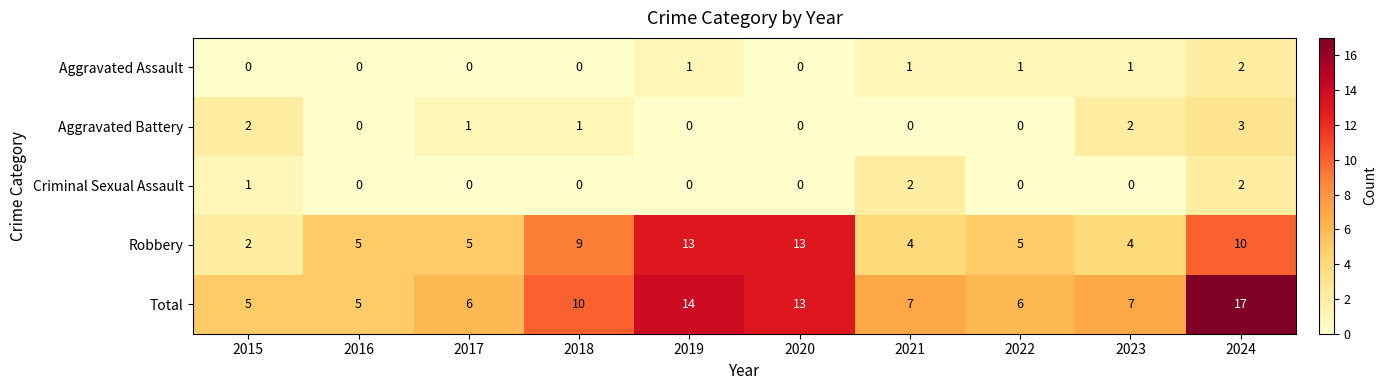

The Aggravated Battery series shows 0 at 2021. True or false?

True